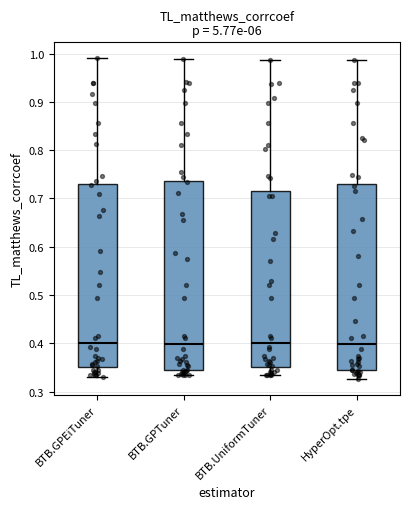

Reading left to right, read every box against the y-axis: the position of its median line, the range the box covers, and the ends of its whiskers. The values are not printed on the chart, so give them approximately, as read against the axis.

BTB.GPEiTuner: median 0.40, box 0.35 to 0.73, whiskers 0.33 to 0.99
BTB.GPTuner: median 0.40, box 0.35 to 0.74, whiskers 0.33 to 0.99
BTB.UniformTuner: median 0.40, box 0.35 to 0.71, whiskers 0.33 to 0.99
HyperOpt.tpe: median 0.40, box 0.35 to 0.73, whiskers 0.33 to 0.99